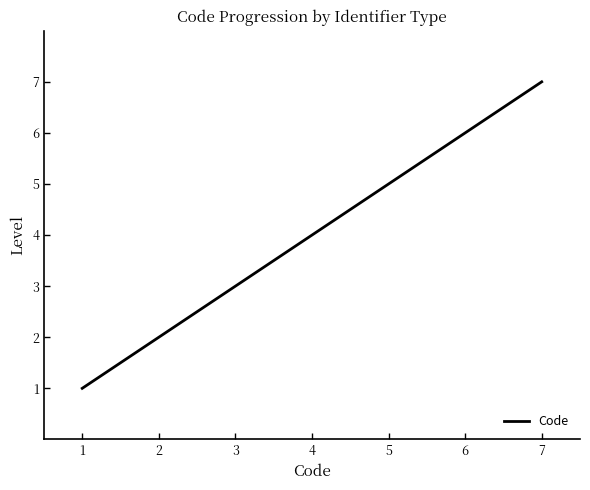

Rank the categories by value from lowest to highest.

1, 2, 3, 4, 5, 6, 7